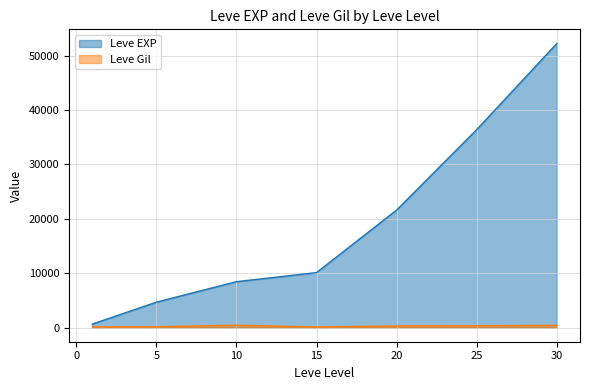

What is the lowest value of the Leve Gil series?

100